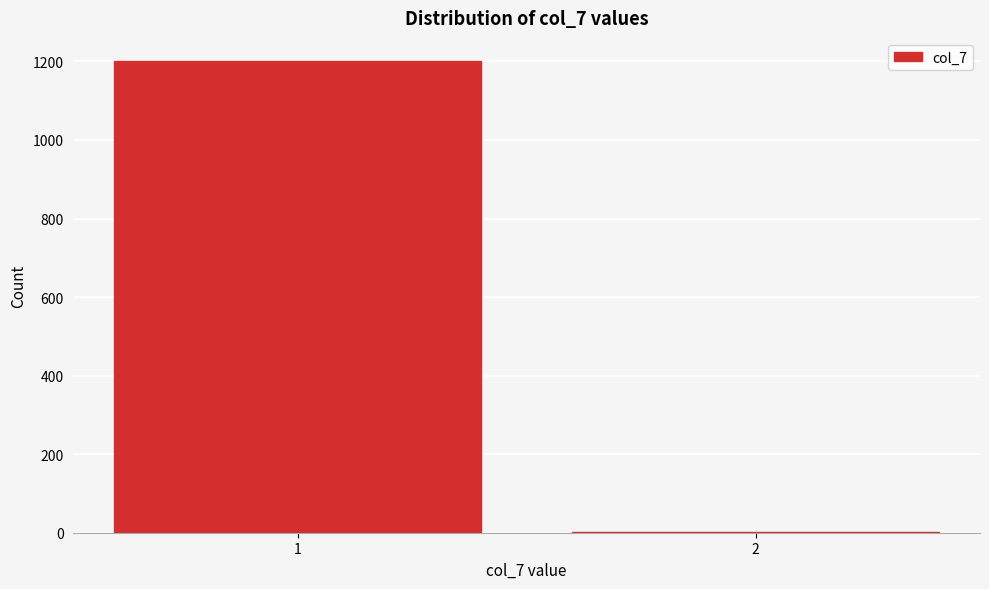

Reading left to right, list all the values displayed in this chart.

1=1200	2=2